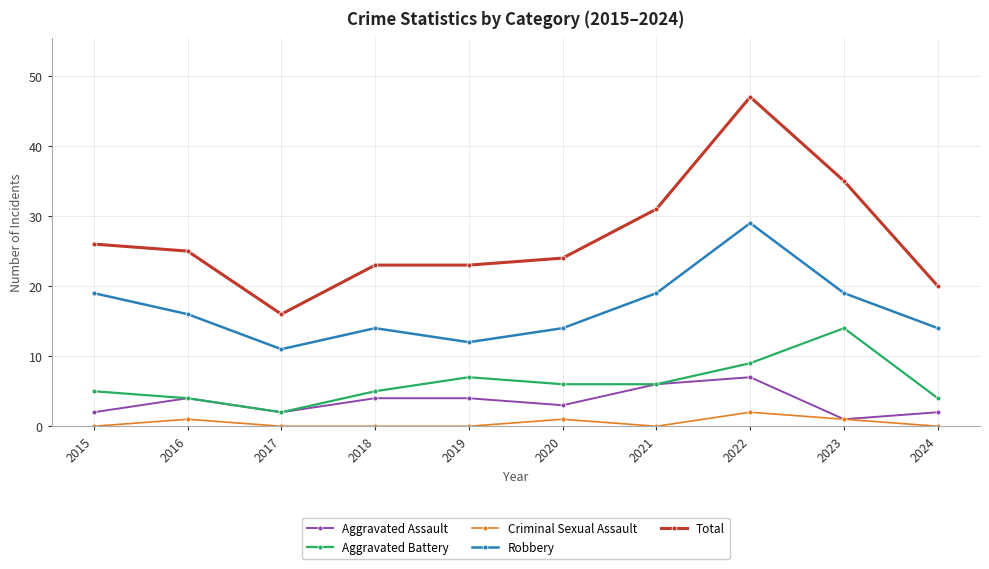

How many distinct data groups are displayed?

5